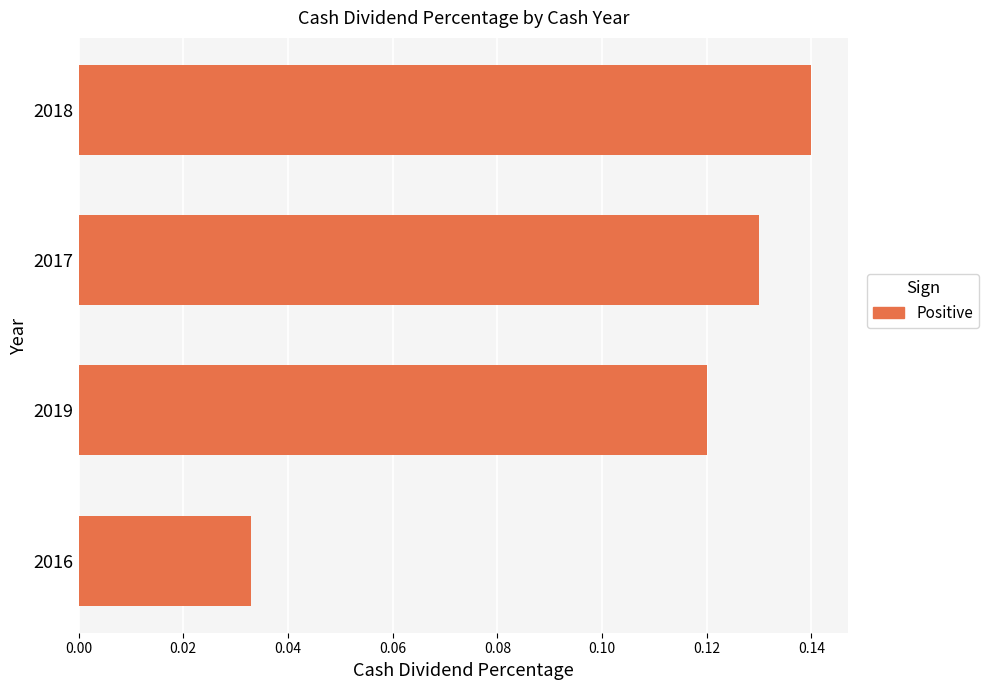

Are the bars horizontal?

Yes